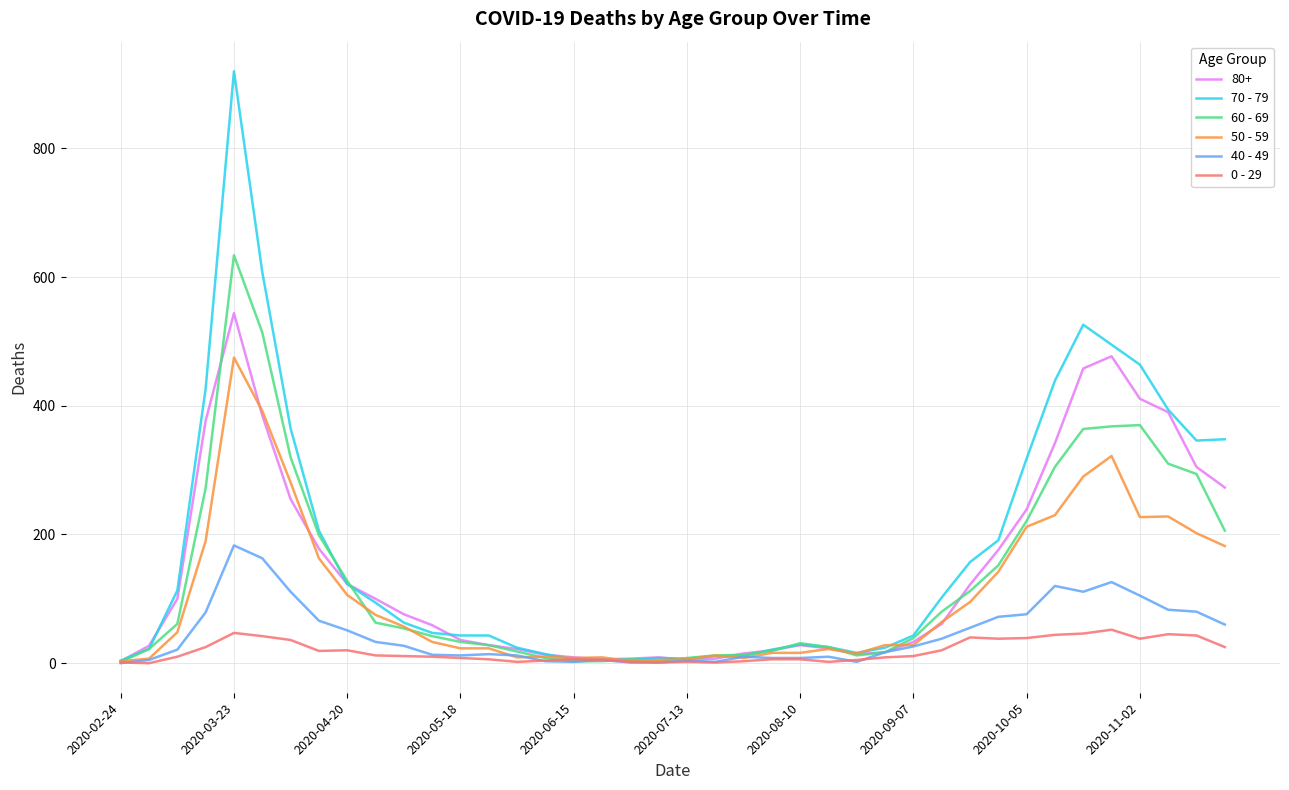

Rank the series by their maximum value, from highest to lowest.

70 - 79, 60 - 69, 80+, 50 - 59, 40 - 49, 0 - 29